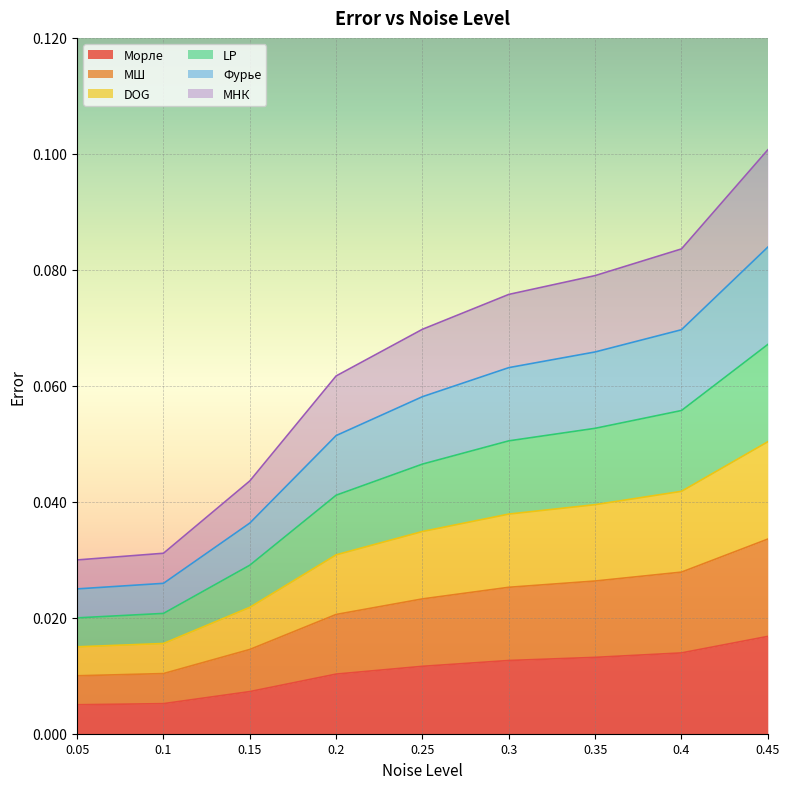

Reading right to left, what are all the values shown in this chart?

Морле: 0.45=0.0	0.4=0.0	0.35=0.0	0.3=0.0	0.25=0.0	0.2=0.0	0.15=0.0	0.1=0.0	0.05=0.0
МШ: 0.45=0.0	0.4=0.0	0.35=0.0	0.3=0.0	0.25=0.0	0.2=0.0	0.15=0.0	0.1=0.0	0.05=0.0
DOG: 0.45=0.1	0.4=0.0	0.35=0.0	0.3=0.0	0.25=0.0	0.2=0.0	0.15=0.0	0.1=0.0	0.05=0.0
LP: 0.45=0.1	0.4=0.1	0.35=0.1	0.3=0.1	0.25=0.0	0.2=0.0	0.15=0.0	0.1=0.0	0.05=0.0
Фурье: 0.45=0.1	0.4=0.1	0.35=0.1	0.3=0.1	0.25=0.1	0.2=0.1	0.15=0.0	0.1=0.0	0.05=0.0
МНК: 0.45=0.1	0.4=0.1	0.35=0.1	0.3=0.1	0.25=0.1	0.2=0.1	0.15=0.0	0.1=0.0	0.05=0.0